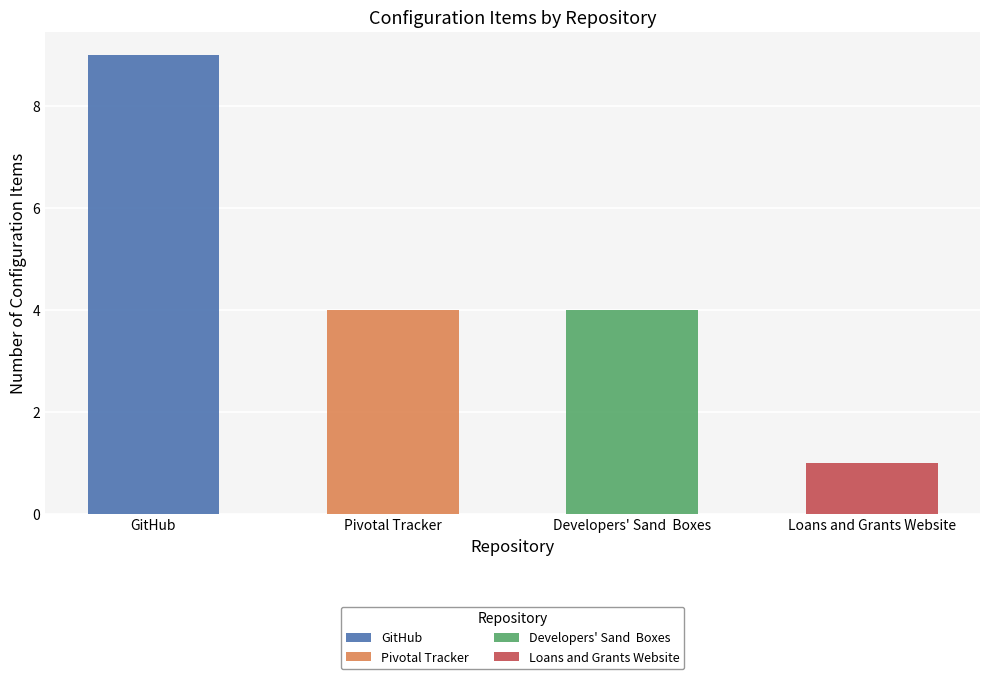

What is the ratio of the value at Loans and Grants Website to the value at GitHub?

0.1